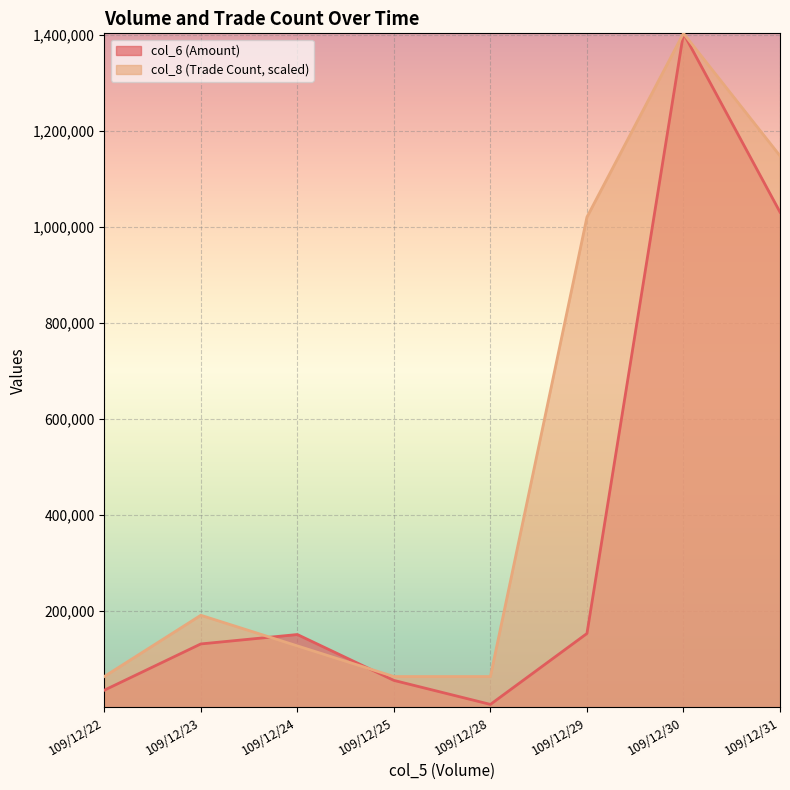

What is the spread (max minus min) of values at 109/12/28?

58082.7